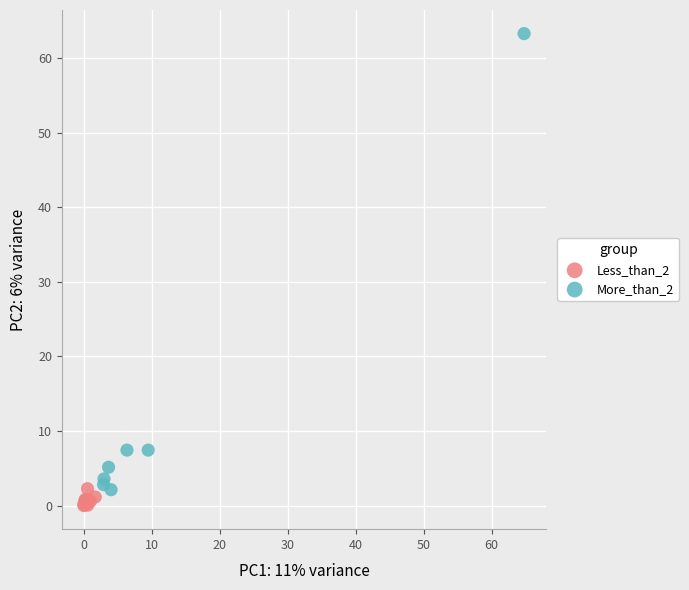

Which series contains the highest Y value?

More_than_2